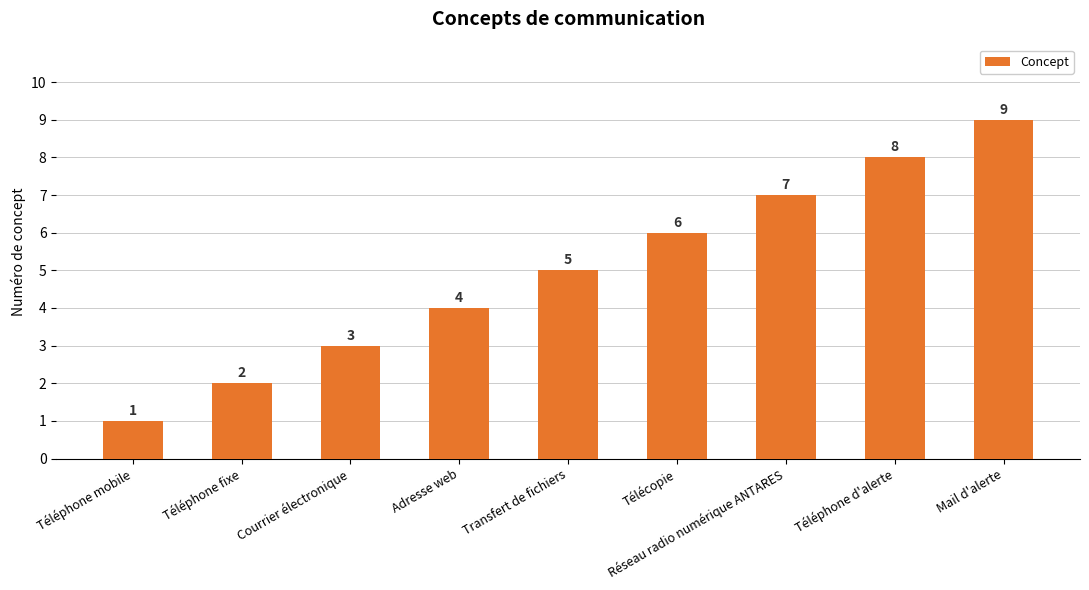

The value at Réseau radio numérique ANTARES is 7. True or false?

True